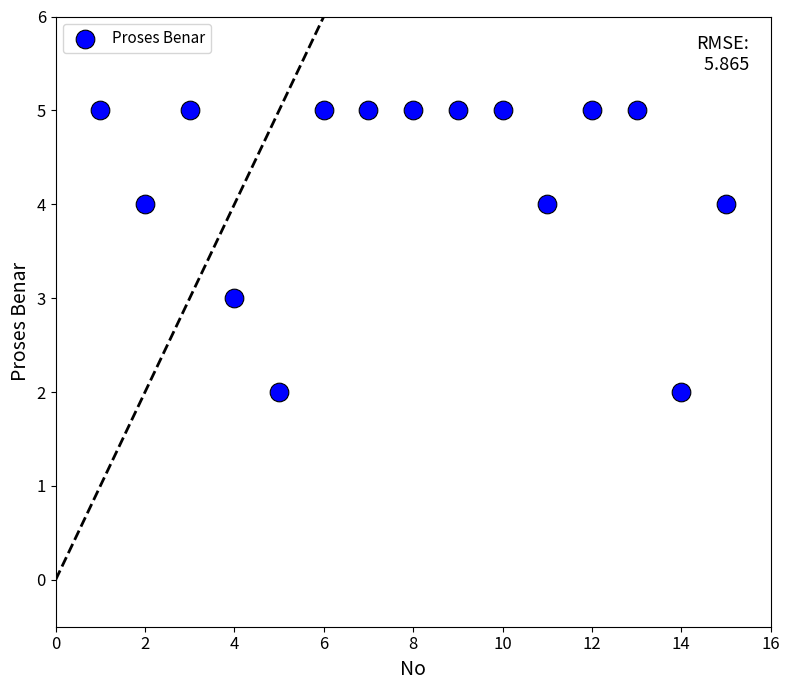

What is the range of Y values (max minus min)?

3